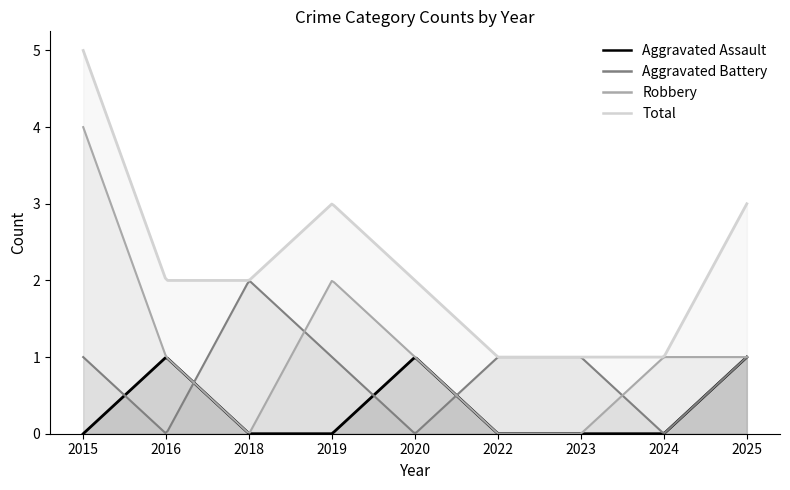

What is the approximate value of Total at 2020?

2